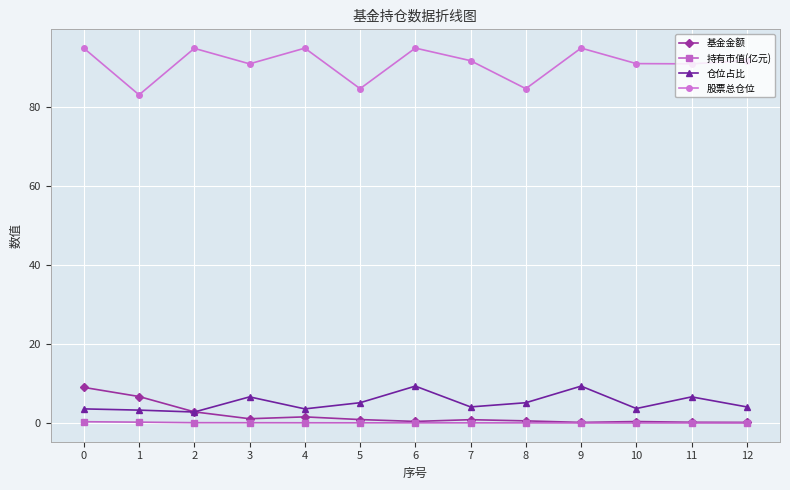

What is the maximum value for 基金金额?

9.0